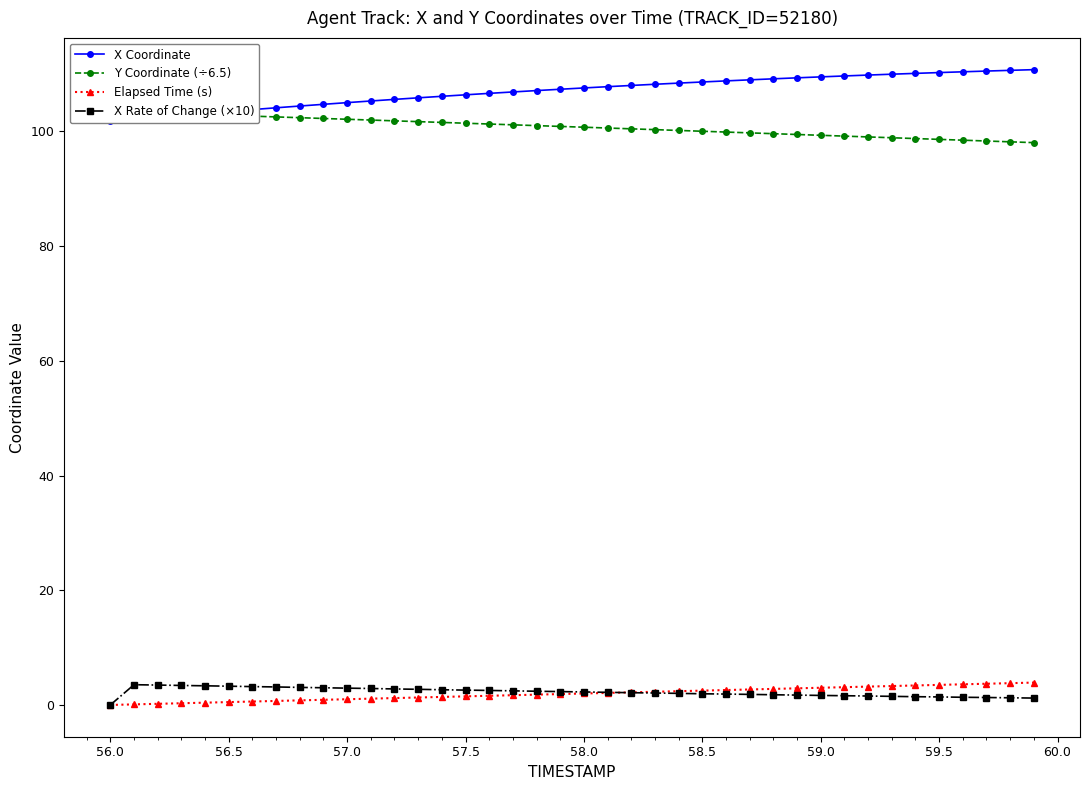

How many values in the X Coordinate series are below 107?

18